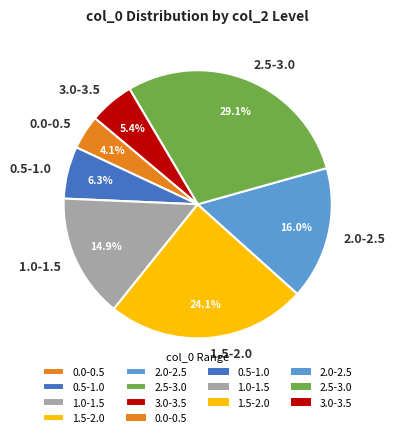

Combined, what portion of the pie is 1.0-1.5 and 0.5-1.0?

21.2%